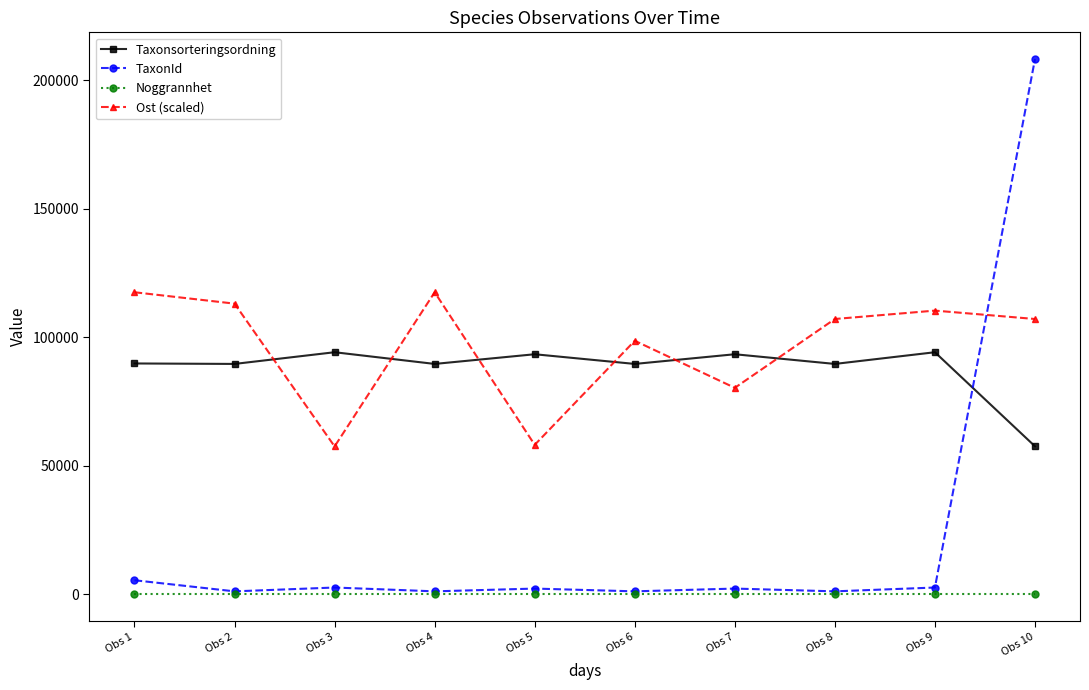

The value of Ost (scaled) at Obs 7 is 17138.8. True or false?

False